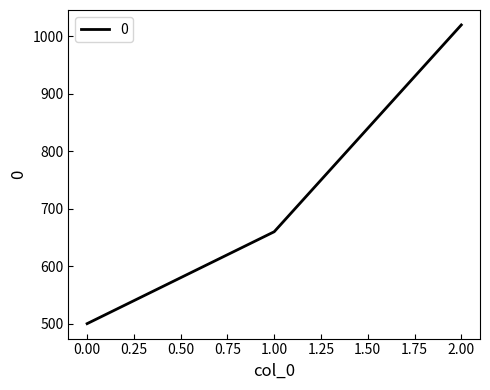

Where is the data nearest to the value 760?

1.00